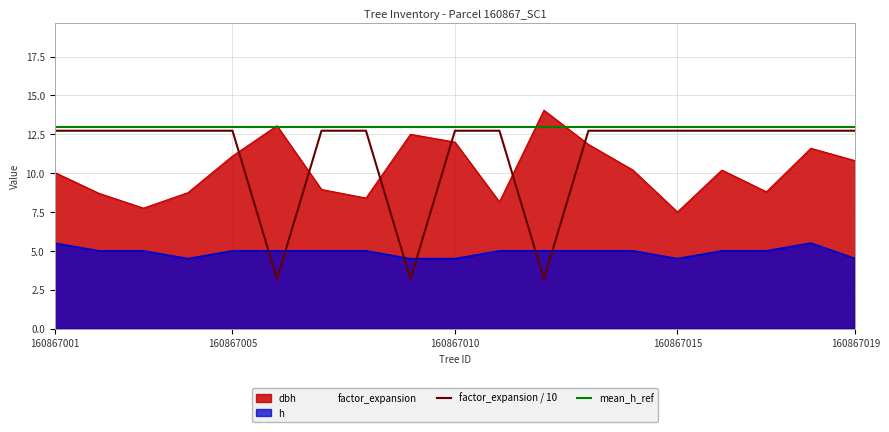

True or false: dbh and h intersect in this chart.

False